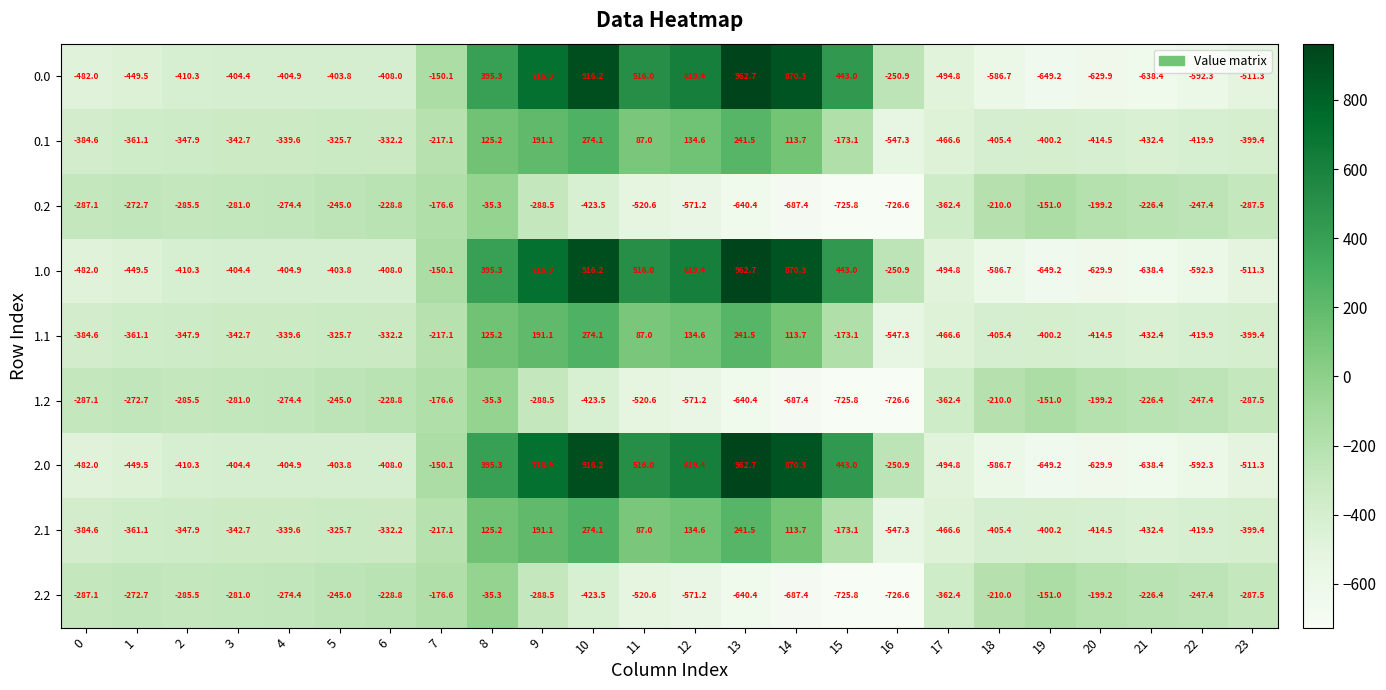

What is the sum of the 0.1 values at 14 and 13?

355.2